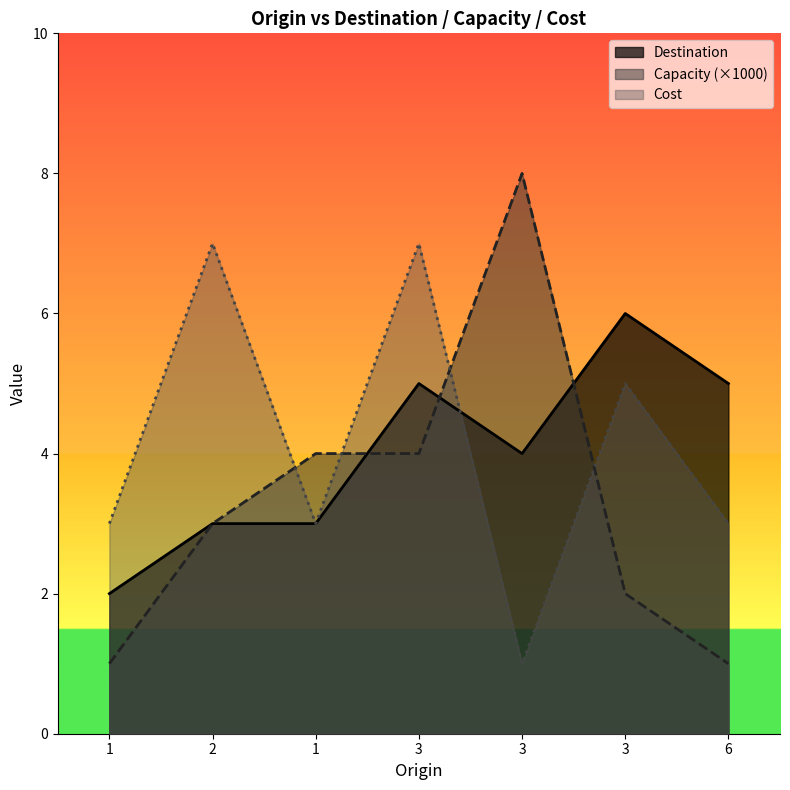

What is the difference between the maximum and minimum values in the Capacity series?

7